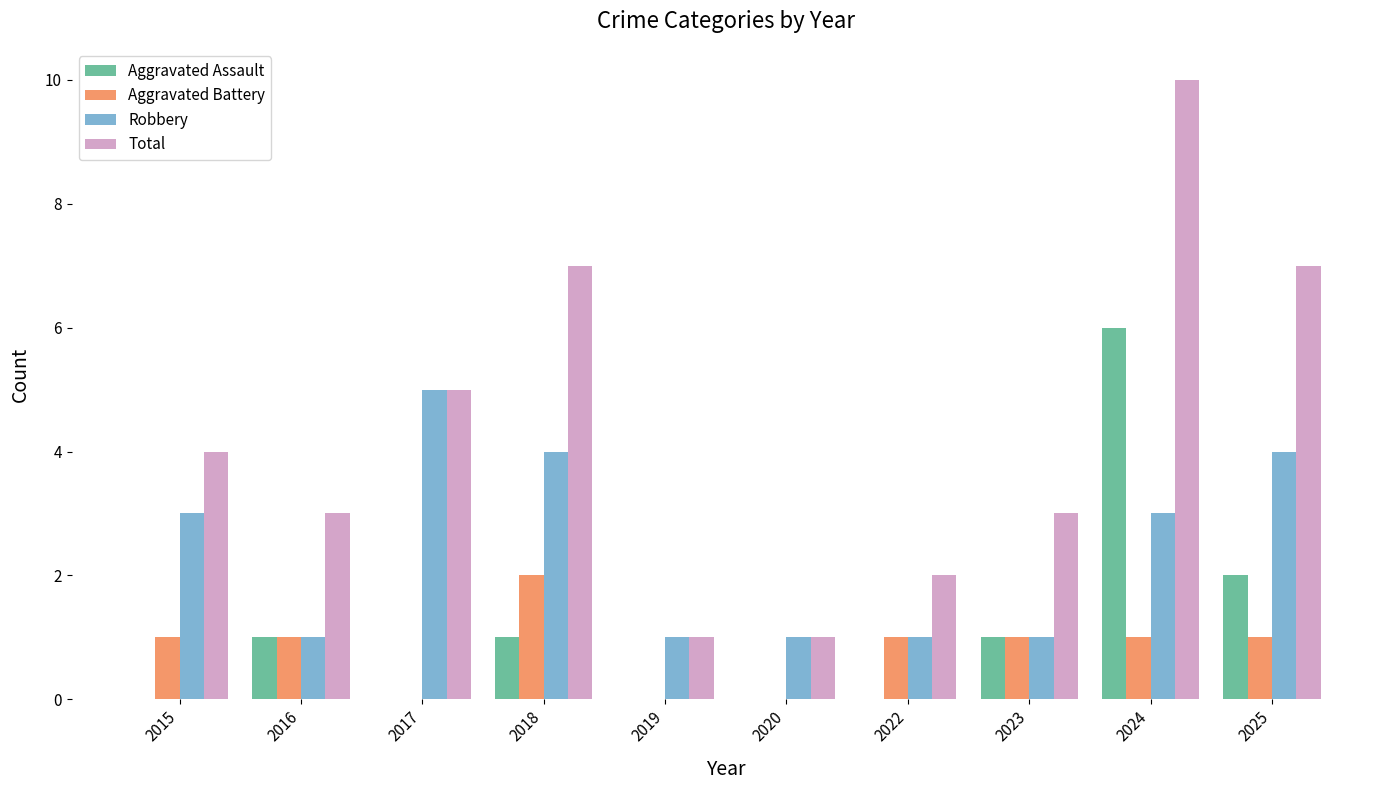

Which series has the largest total across all categories?

Total